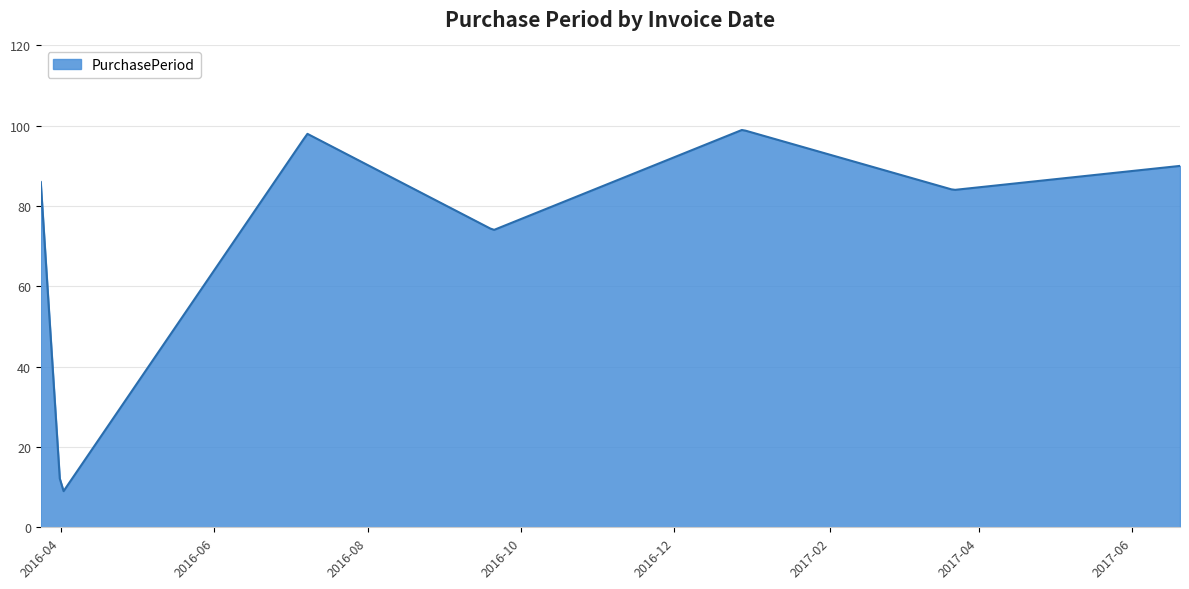

What is the maximum value shown in the chart?

98.9